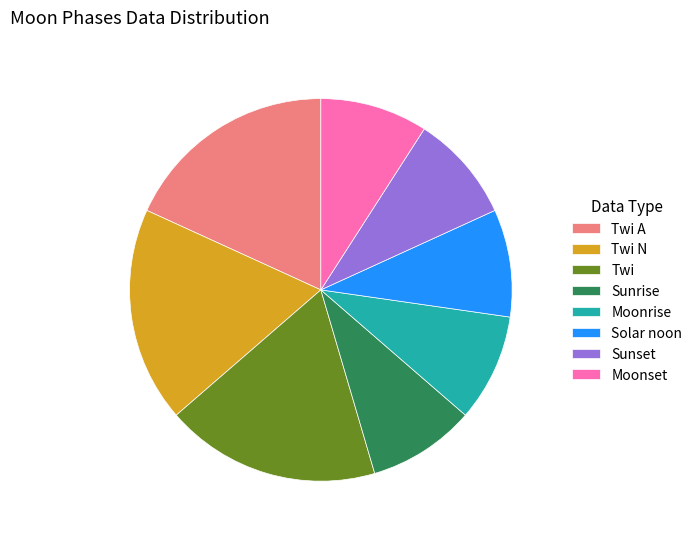

The Moonrise slice represents 9% of the pie. True or false?

True